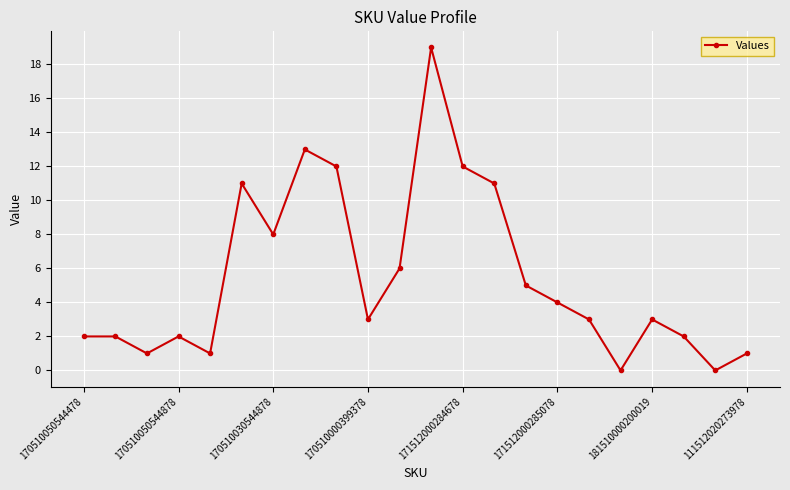

True or false: the data has more than 0 interior local peaks.

True